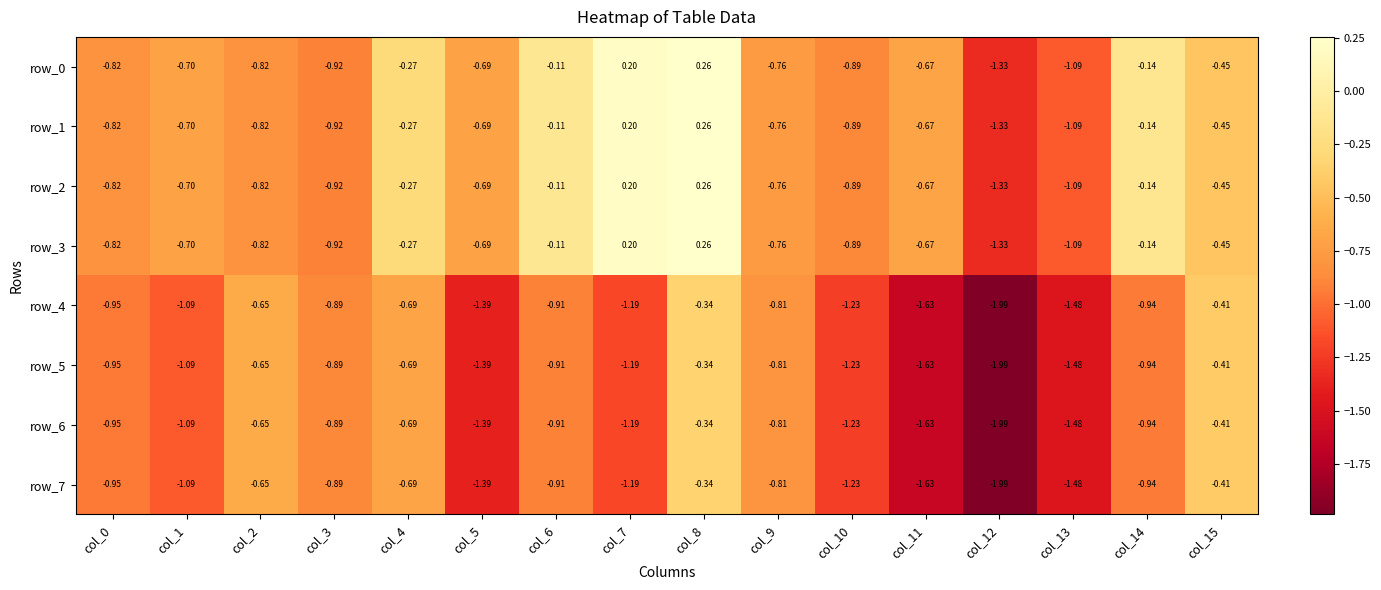

Is the value of row_6 at col_12 greater than the value of row_7 at col_5?

No